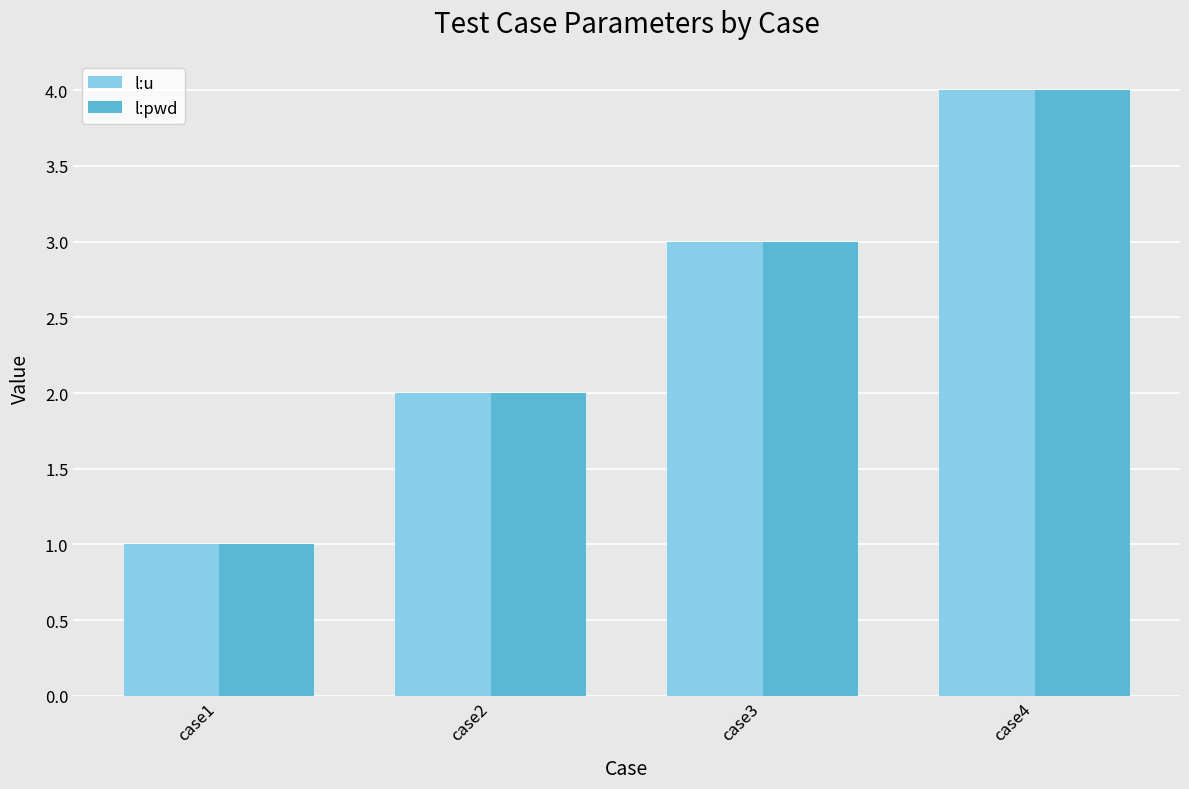

Is the value of l:pwd at case1 greater than the value of l:u at case4?

No